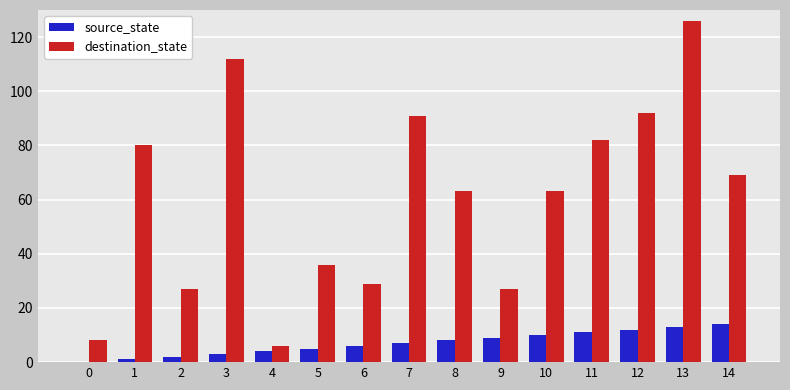

What is the total value across all series at 5?

41